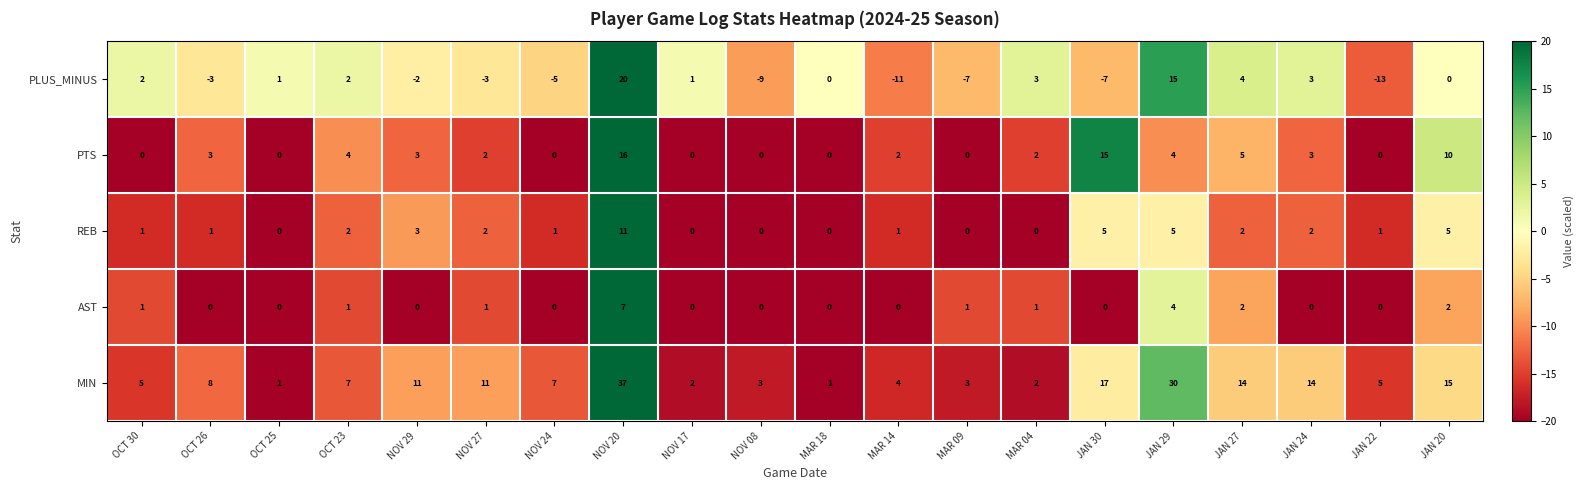

At JAN 20, list the series in order from largest to smallest.

MIN, PTS, REB, AST, PLUS_MINUS